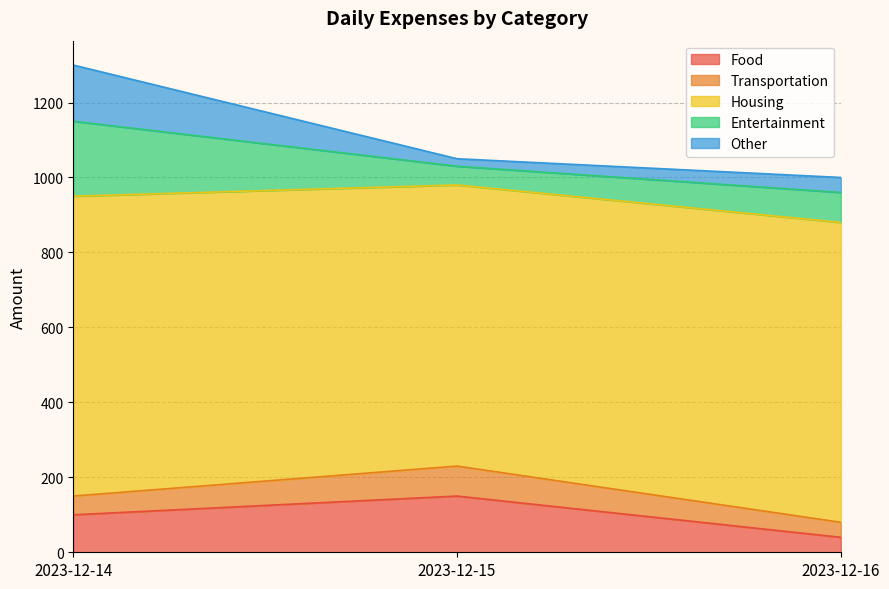

How many categories are shown in the chart?

3